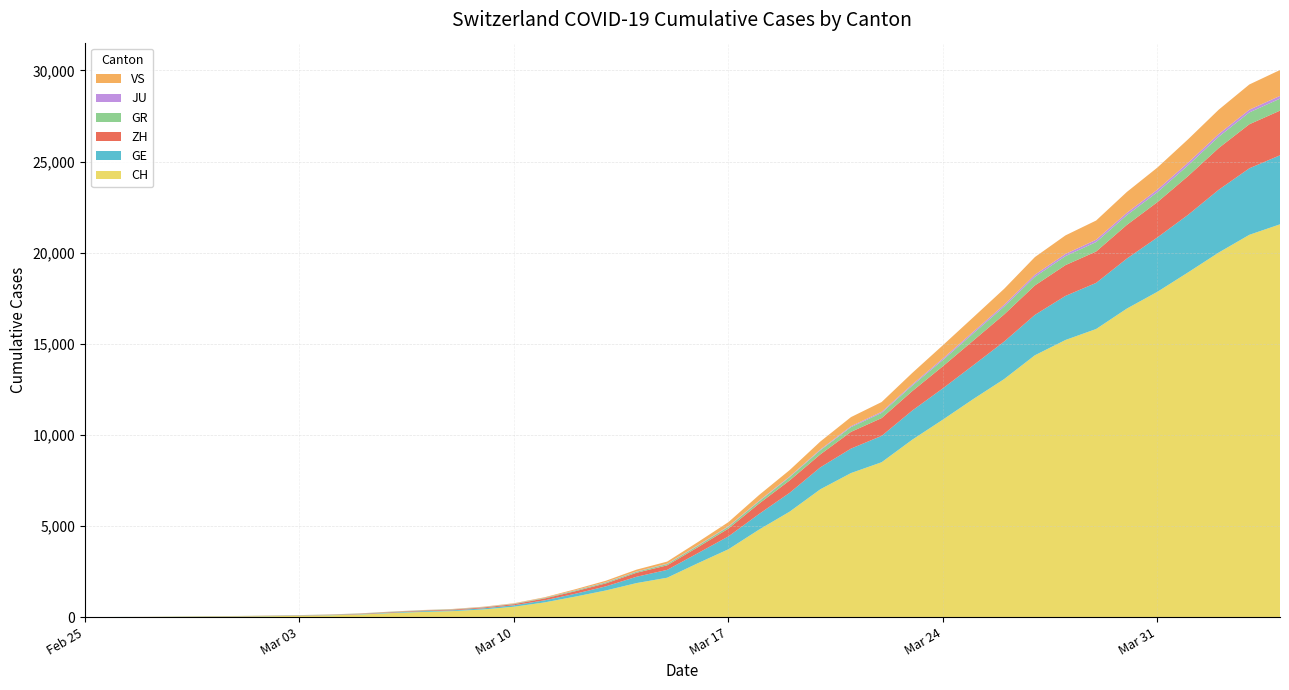

Reading left to right, extract all data points from this chart.

CH: 0	4	8	20	30	36	50	69	97	142	219	280	327	419	569	806	1124	1461	1866	2160	2954	3722	4801	5788	7014	7904	8498	9735	10838	11975	13064	14367	15207	15809	16928	17852	18915	20005	20978	21554
GE: 0	1	1	5	9	10	11	14	16	20	30	43	45	60	79	113	154	225	347	430	551	705	857	1035	1204	1342	1445	1600	1717	1856	2057	2215	2419	2530	2743	2984	3160	3445	3650	3788
ZH: 0	0	2	2	6	7	10	13	15	23	29	34	40	49	62	101	140	163	218	250	326	429	568	679	711	919	978	1067	1213	1357	1489	1616	1690	1722	1848	1936	2125	2289	2417	2450
GR: 0	2	2	6	6	6	9	9	12	14	16	17	18	18	22	31	43	53	56	71	84	101	128	182	226	258	284	300	343	393	433	474	495	519	535	547	592	622	649	657
JU: 0	0	1	1	1	1	1	2	2	4	4	5	5	7	7	7	12	17	18	19	25	29	32	36	44	54	61	69	82	92	100	114	119	127	128	140	145	149	149	154
VS: 0	0	0	1	1	2	3	3	4	5	6	7	12	17	22	30	53	76	98	115	172	225	312	349	436	498	535	628	728	793	874	968	1017	1055	1144	1211	1282	1334	1385	1418